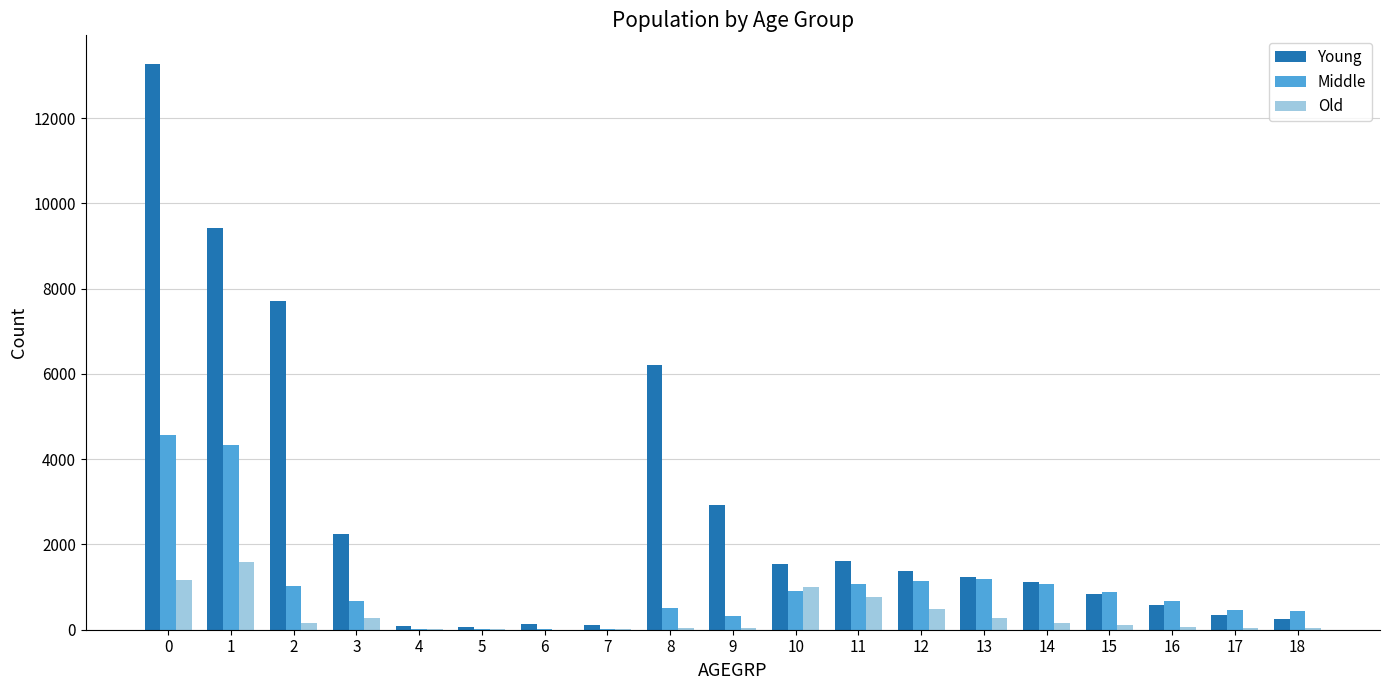

What is the sum of the Old values at 17 and 8?

90